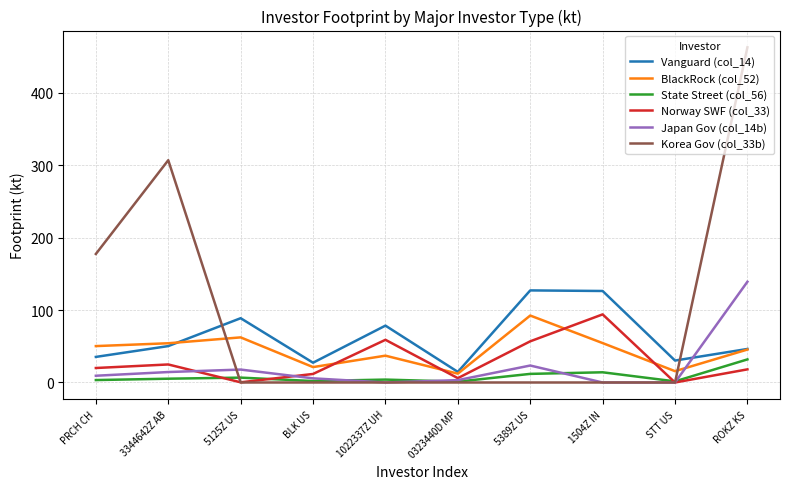

Is the value of Vanguard (col_14) at BLK US greater than the value of BlackRock (col_52) at 5125Z US?

No